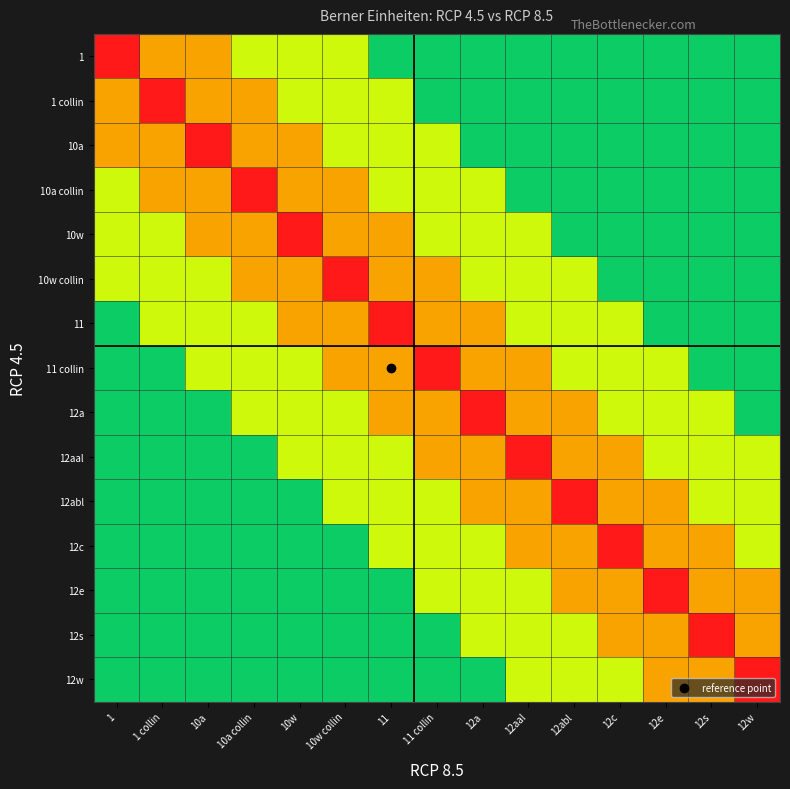

At how many categories does at least one series exceed 0?

15